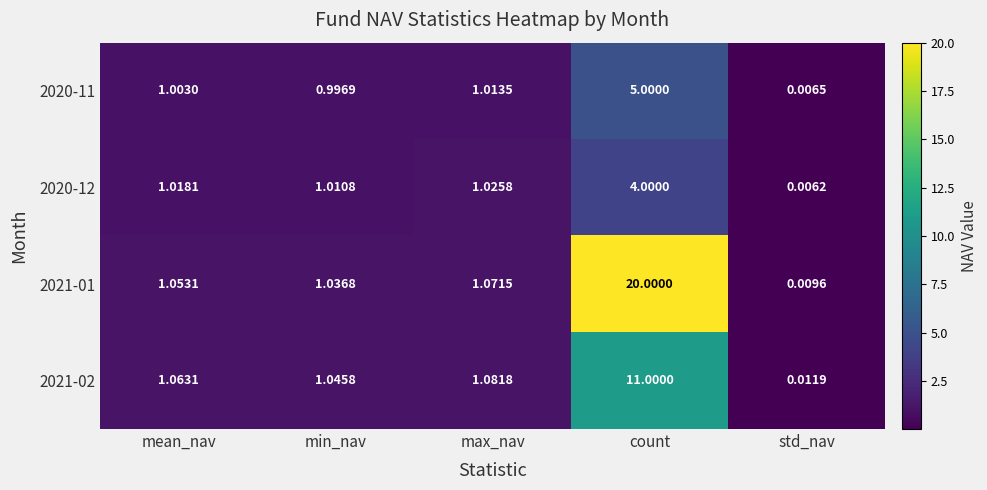

What is the total value across all series at max_nav?

4.2